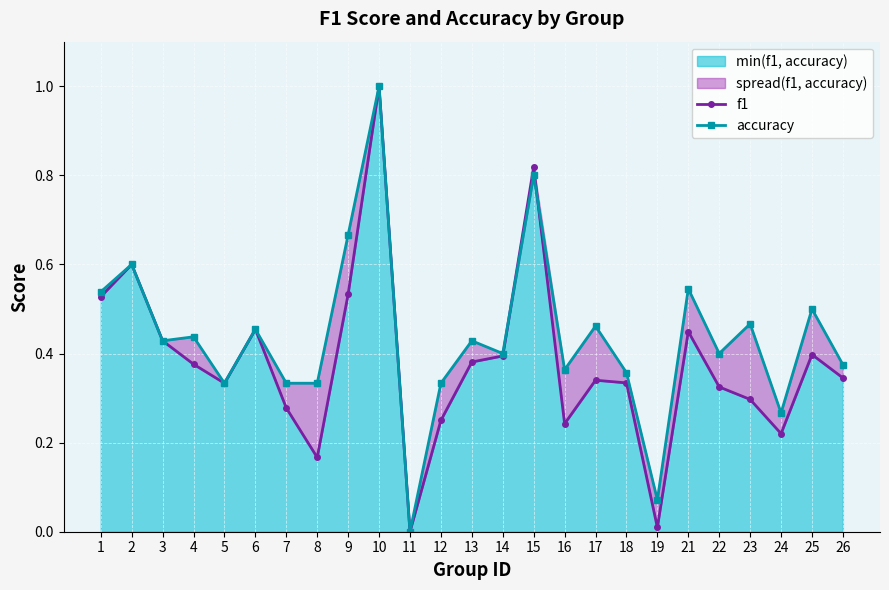

The accuracy series shows 0.7 at 23. True or false?

False